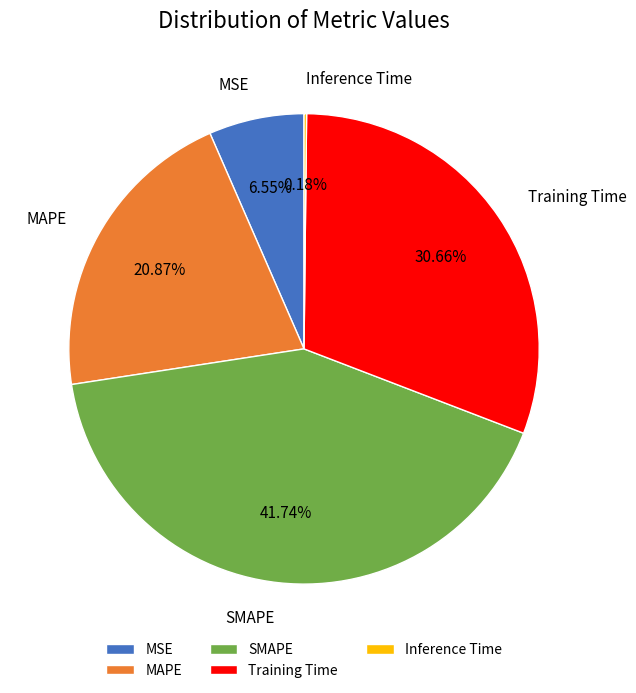

Is it true that Training Time is 31% of the pie?

True